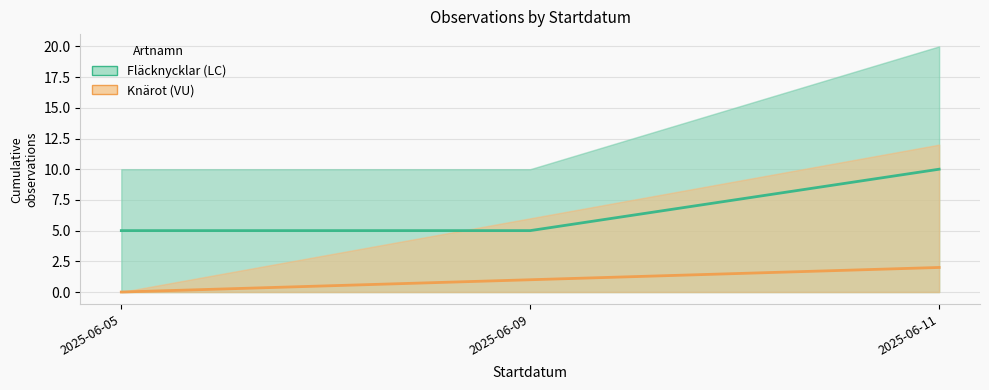

What are all the series names shown in the legend?

Fläcknycklar, Knärot